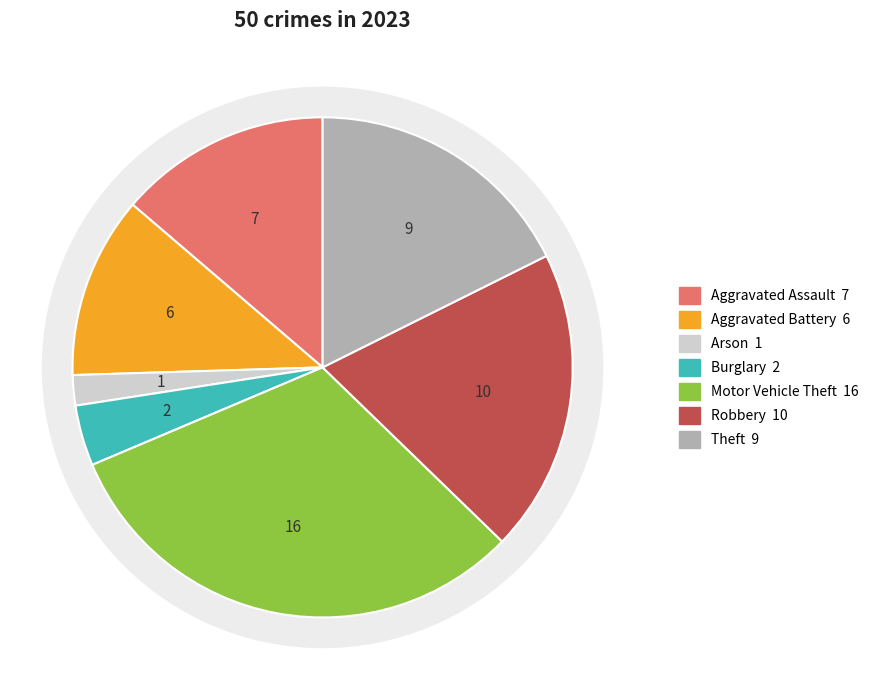

To the nearest percent, what is the difference between the Theft and Aggravated Assault slice percentages?

4%